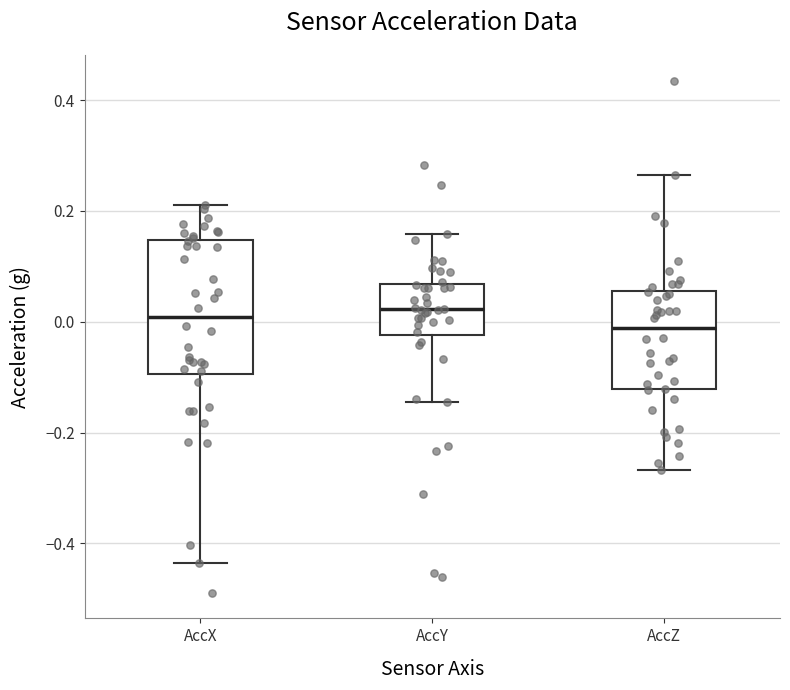

Comparing the boxes themselves (not the whiskers), which one is the tallest?

AccX